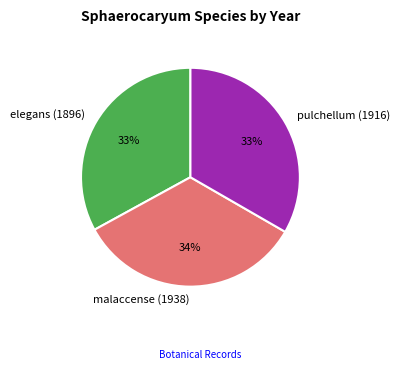

Count the number of slices in the pie.

3